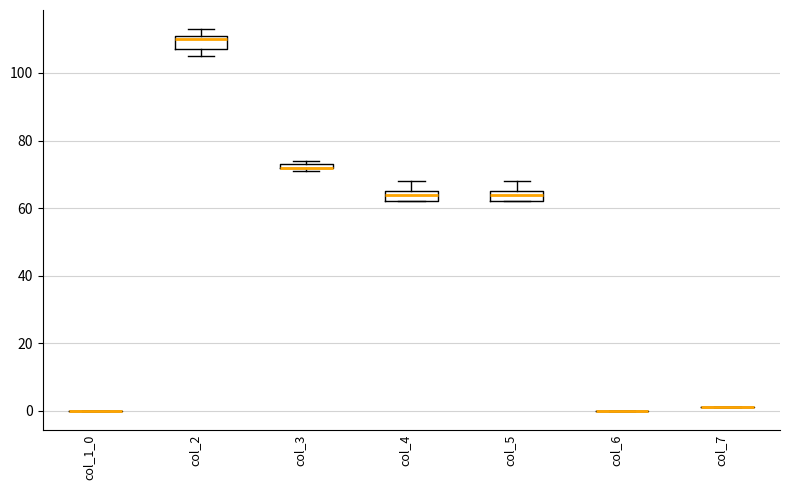

Where does the median line of the box for col_2 sit on the y-axis? The values are not printed on the chart, so give them approximately, as read against the axis.

110